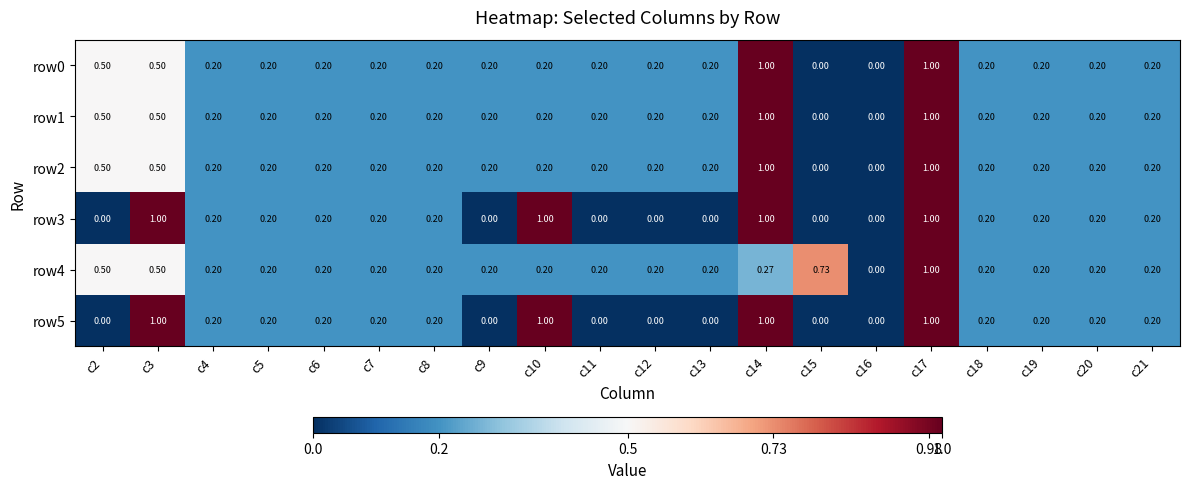

Is the value of row3 at c3 greater than the value of row0 at c8?

Yes